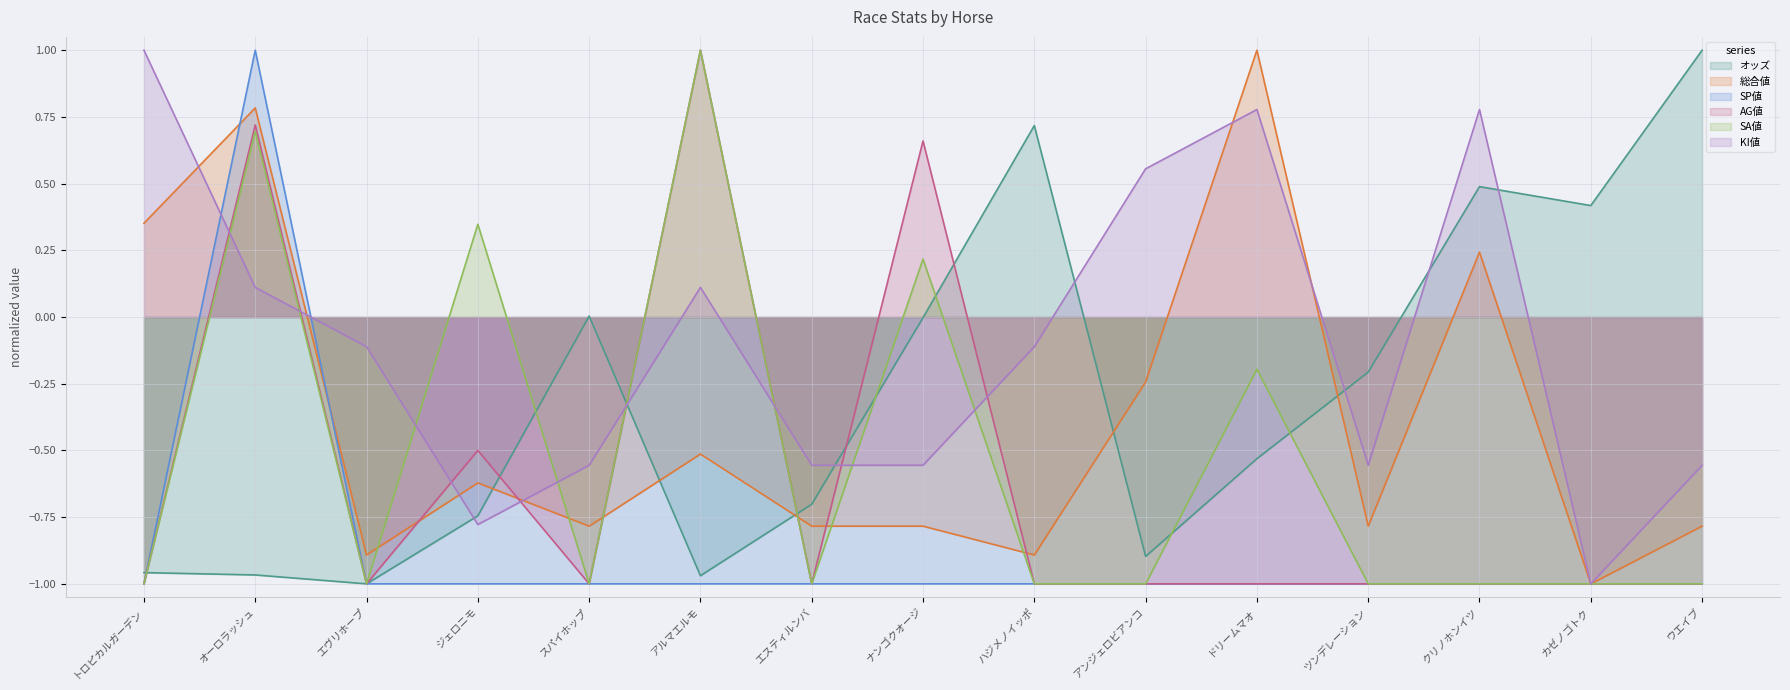

What is the maximum value shown in the chart?

1.0